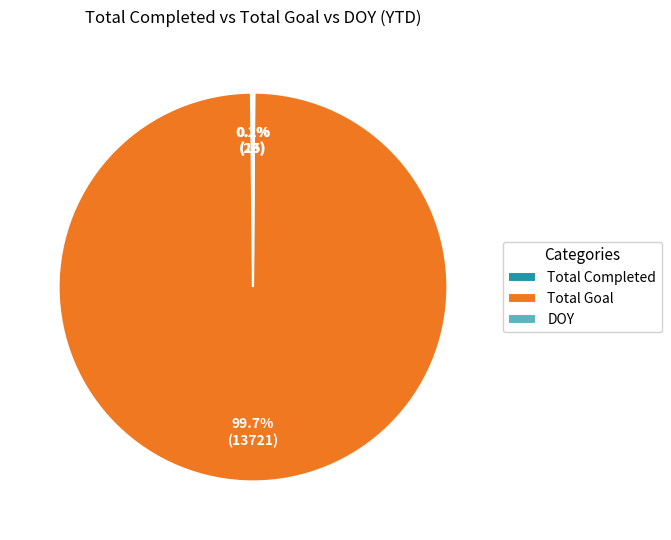

What is the largest slice in the pie chart?

Total Goal